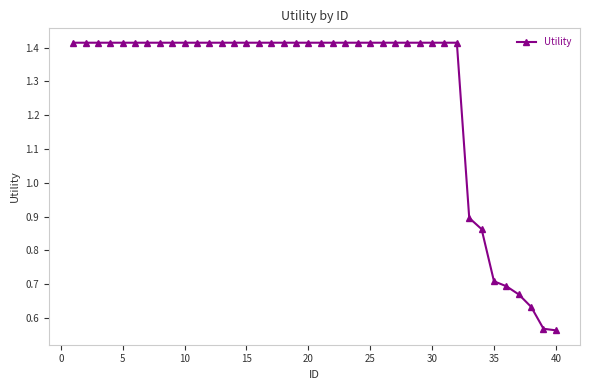

How many categories are shown in the chart?

40